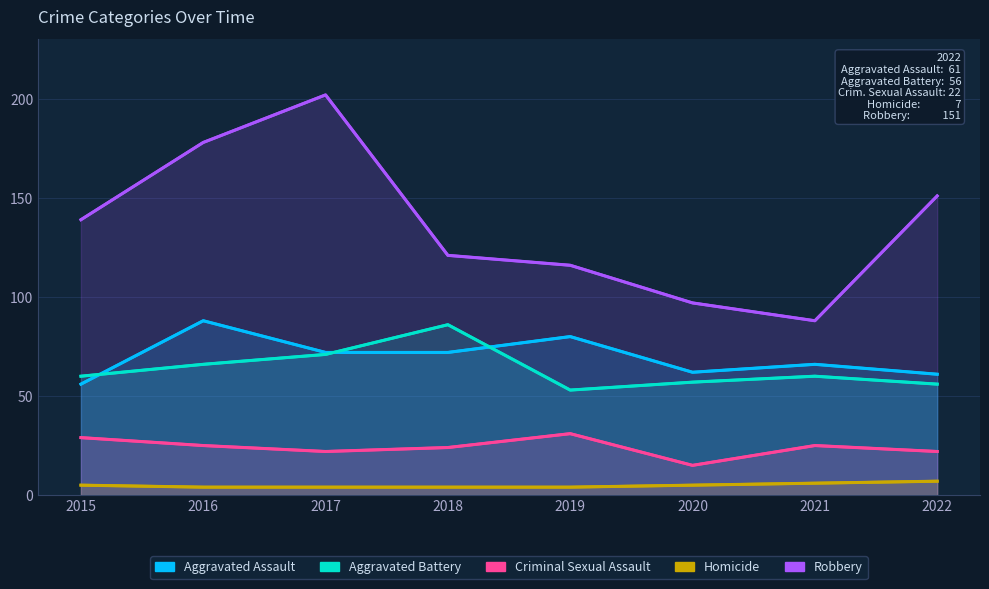

At how many categories does at least one series exceed 87?

8